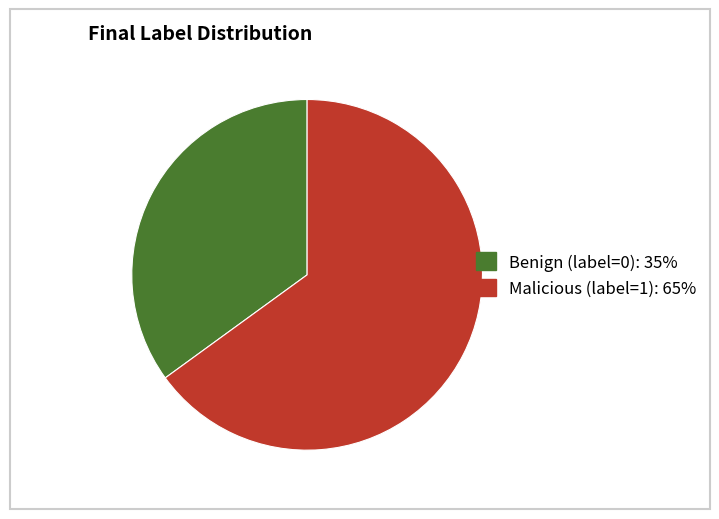

How many segments does this pie chart have?

2